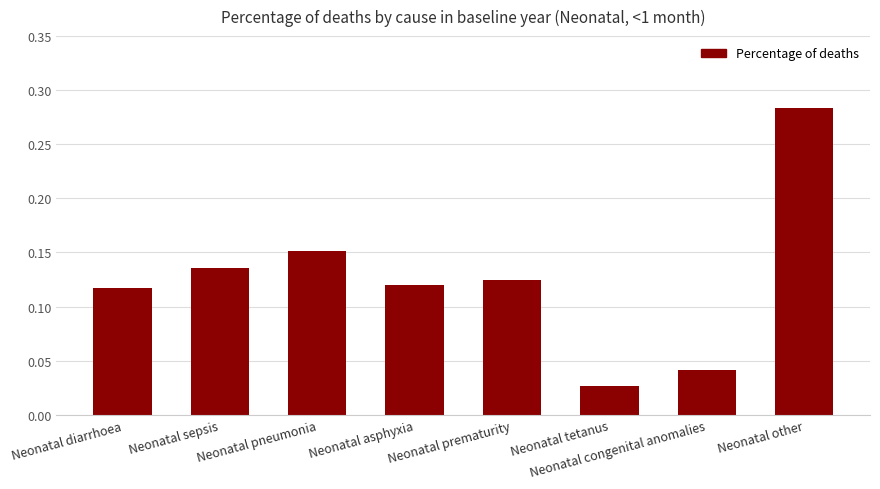

True or false: the data shows 0.2 at Neonatal prematurity.

False